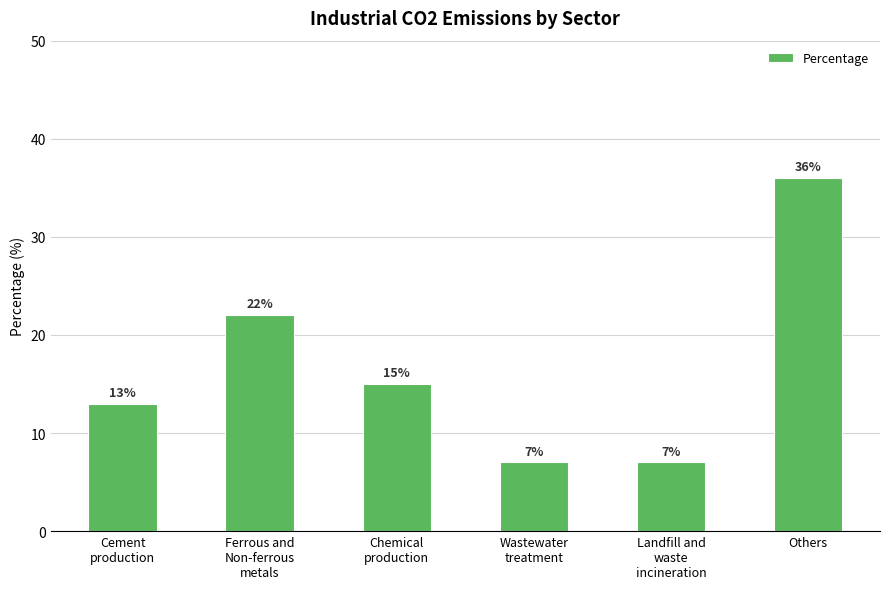

How many data points does each series have?

6